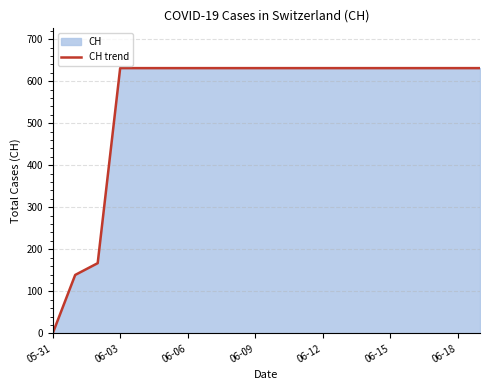

What is the approximate value at 06-03, to the nearest 50?

650